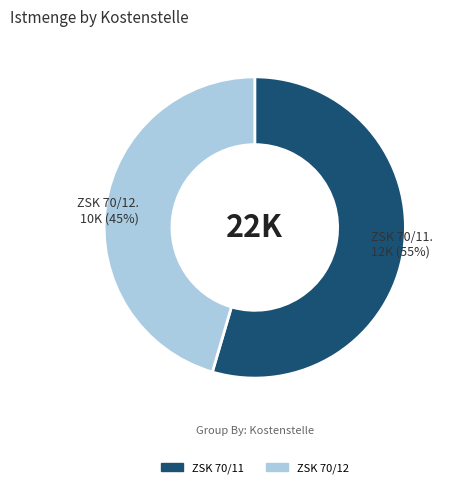

Which slice represents more than half of the pie?

ZSK 70/11